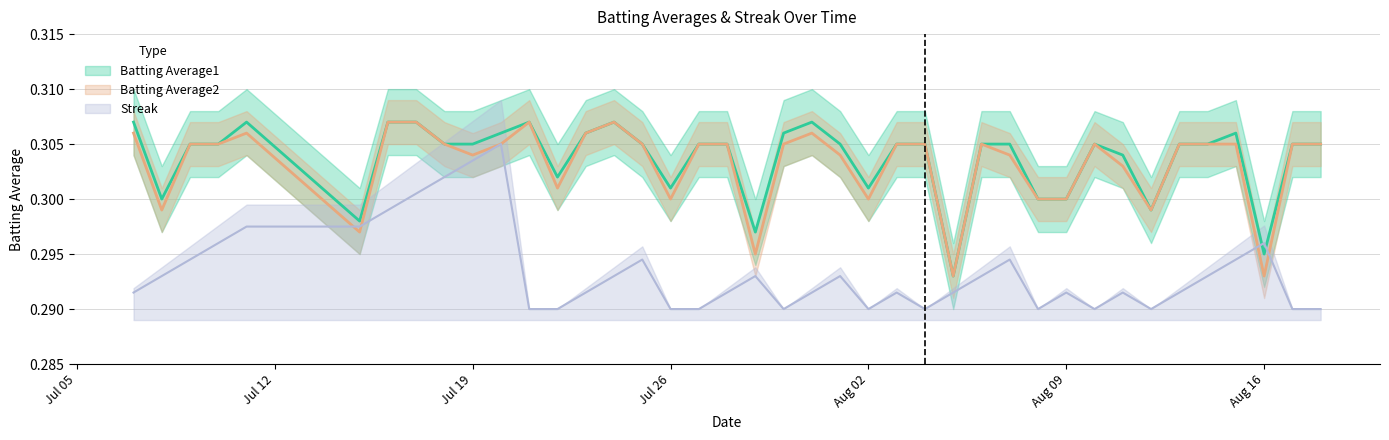

List the labels in order of Batting Average1 value, largest first.

2010-07-07, 2010-07-11, 2010-07-16, 2010-07-17, 2010-07-21, 2010-07-24, 2010-07-31, 2010-07-20, 2010-07-23, 2010-07-30, 2010-08-15, 2010-07-09, 2010-07-10, 2010-07-18, 2010-07-19, 2010-07-25, 2010-07-27, 2010-07-28, 2010-08-01, 2010-08-03, 2010-08-04, 2010-08-06, 2010-08-07, 2010-08-10, 2010-08-13, 2010-08-14, 2010-08-17, 2010-08-18, 2010-08-11, 2010-07-22, 2010-07-26, 2010-08-02, 2010-07-08, 2010-08-08, 2010-08-09, 2010-08-12, 2010-07-15, 2010-07-29, 2010-08-16, 2010-08-05